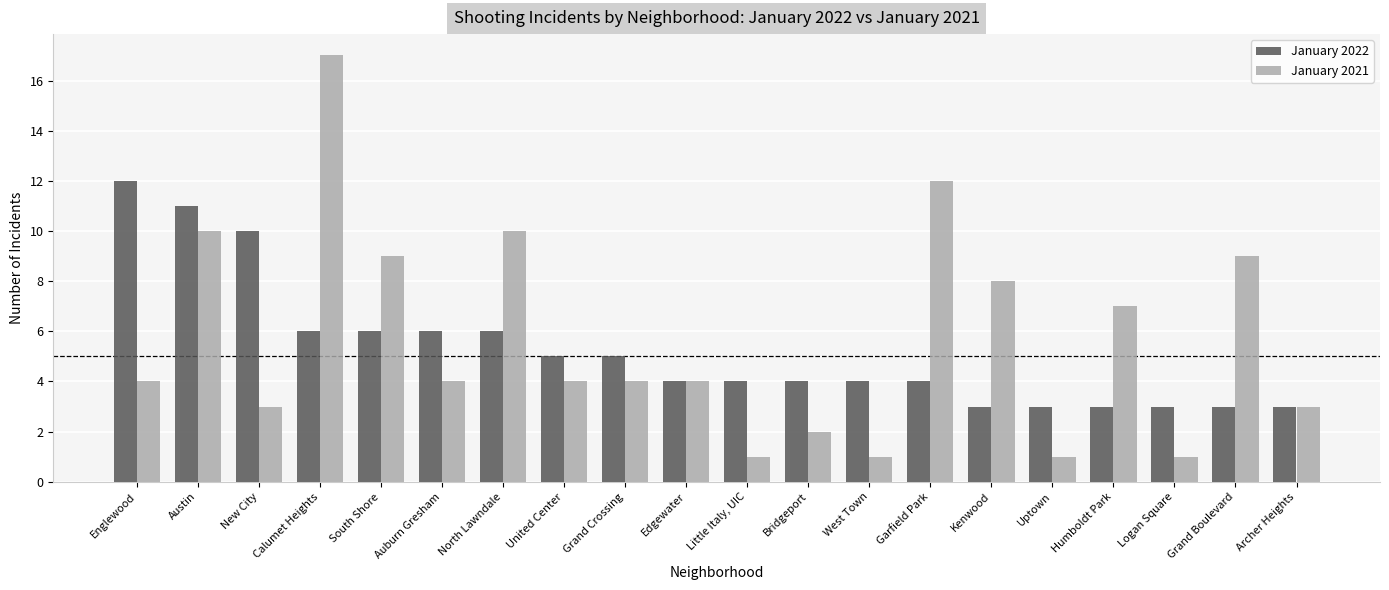

What value does the January 2022 series have at Austin?

11